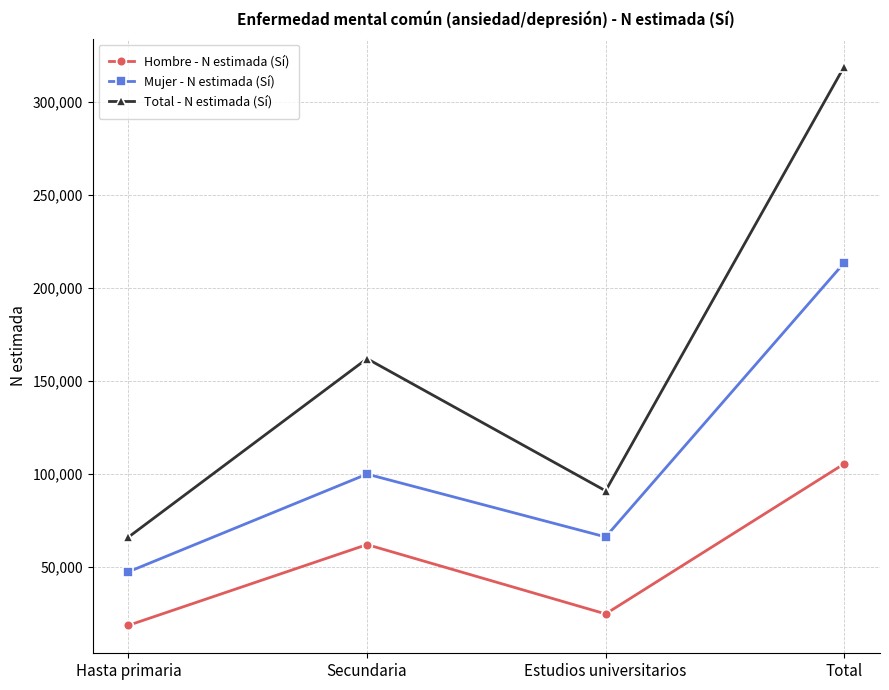

Reading left to right, what are all the values shown in this chart?

Hombre - N estimada (Sí): Hasta primaria=18647	Secundaria=62047	Estudios universitarios=24785	Total=105479
Mujer - N estimada (Sí): Hasta primaria=47423	Secundaria=99939	Estudios universitarios=66162	Total=213524
Total - N estimada (Sí): Hasta primaria=66070	Secundaria=161986	Estudios universitarios=90947	Total=319002